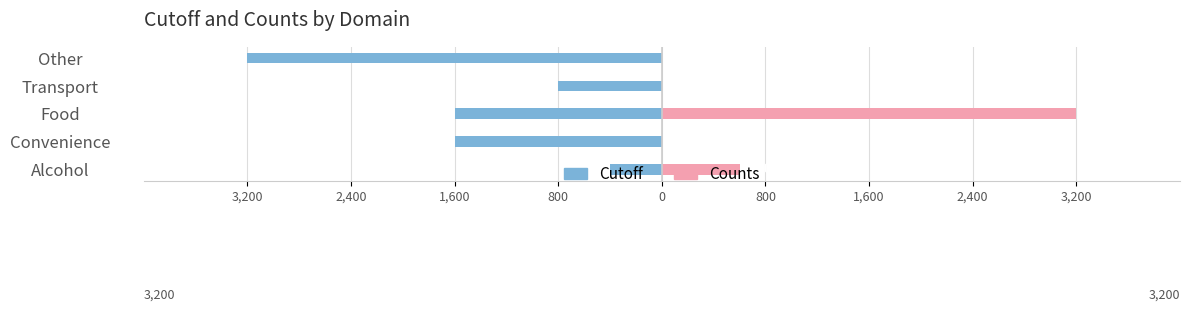

True or false: Counts has a value of 309 at Alcohol.

False